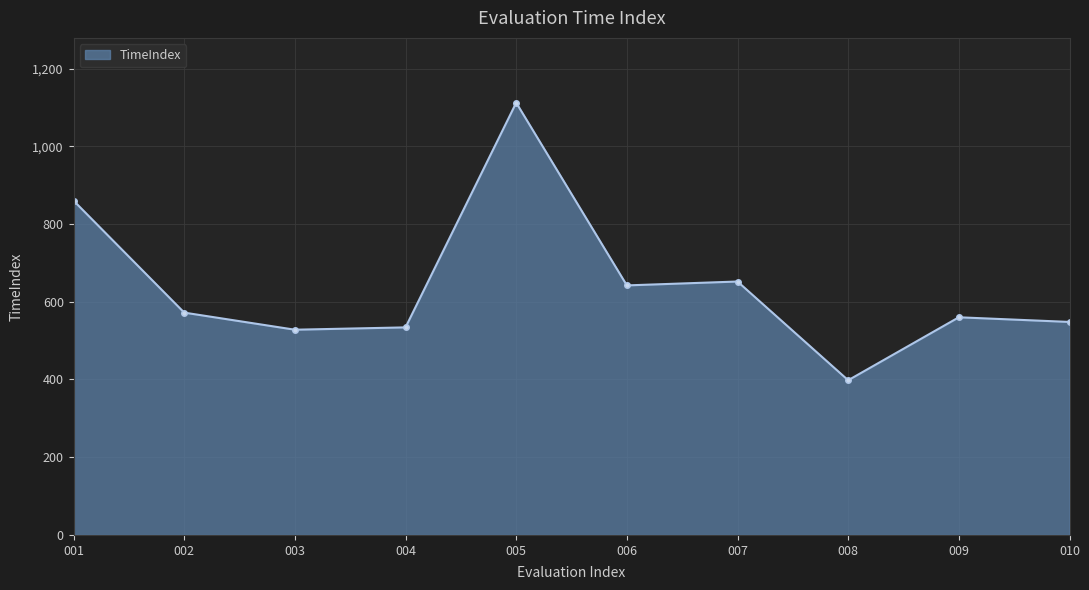

What is the difference between the maximum and minimum values?

714